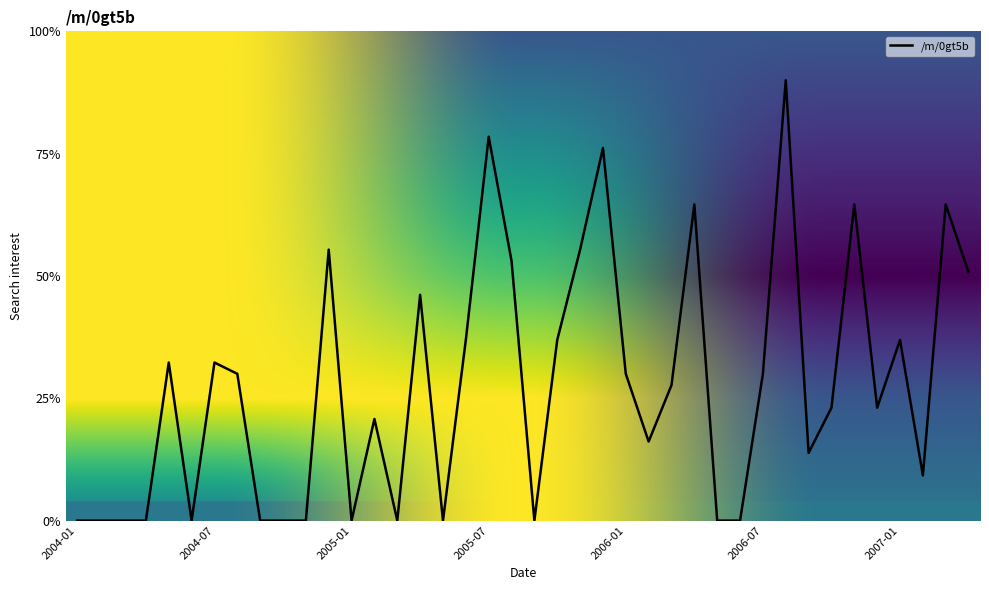

What is the maximum value shown in the chart?

90.0